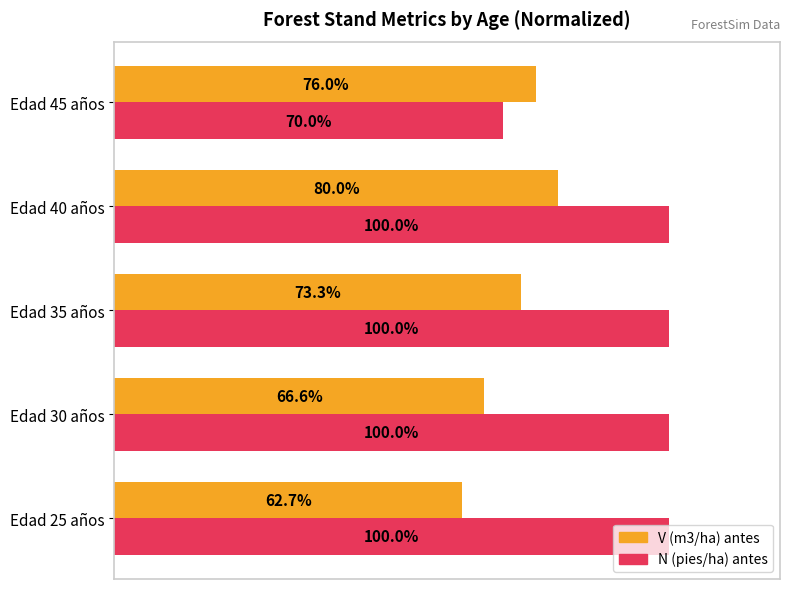

Which series has the largest range (max minus min)?

N (pies/ha) antes